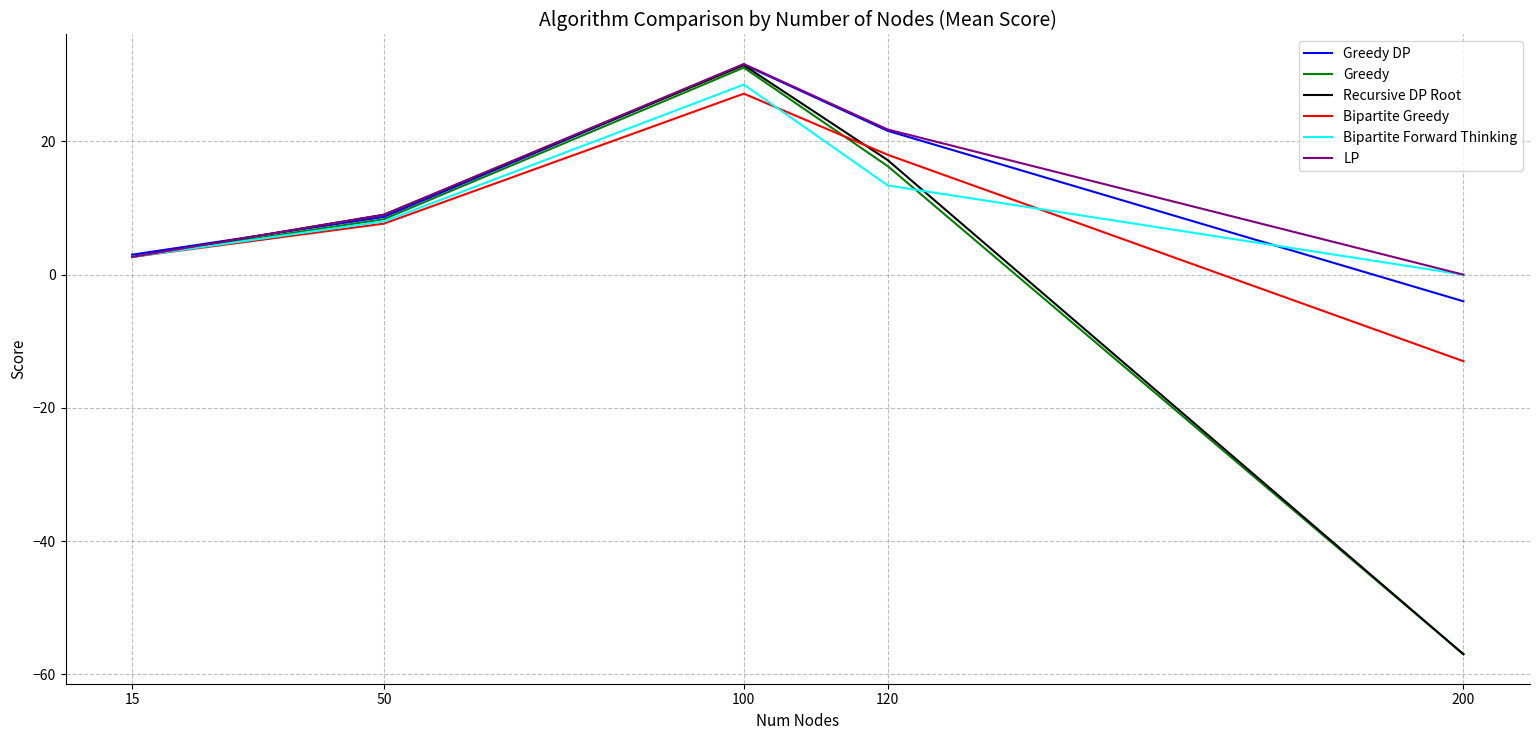

Reading left to right, list all the values displayed in this chart.

Greedy DP: 3.0	8.7	31.5	21.6	-4.0
Greedy: 2.7	8.3	31.1	16.3	-57.0
Recursive DP Root: 2.7	9.0	31.5	17.2	-57.0
Bipartite Greedy: 2.7	7.7	27.2	18.0	-13.0
Bipartite Forward Thinking: 2.7	8.0	28.5	13.4	0.0
LP: 2.7	9.0	31.6	21.8	0.0